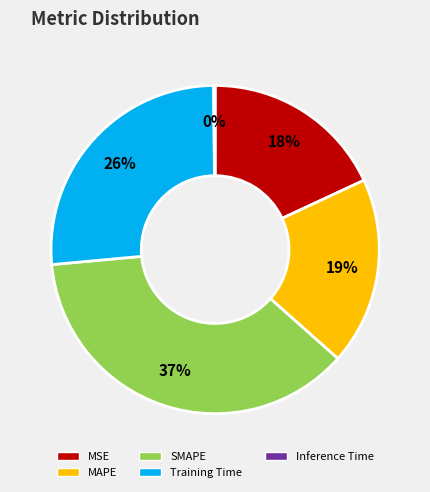

Is MAPE the majority of the pie?

No